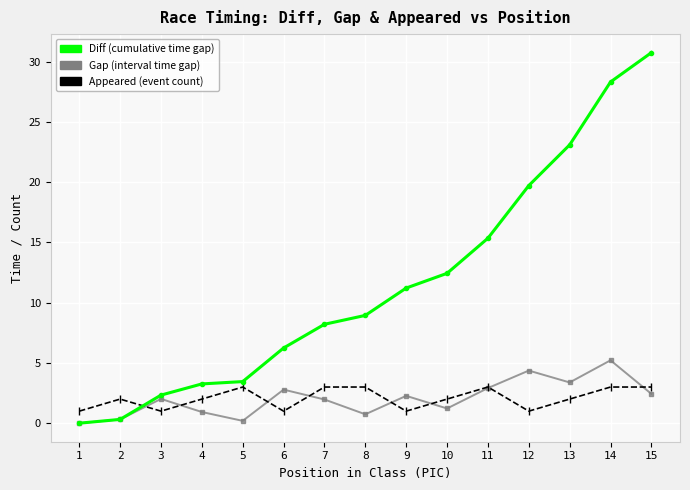

What is the total value across all series at 8?

12.7